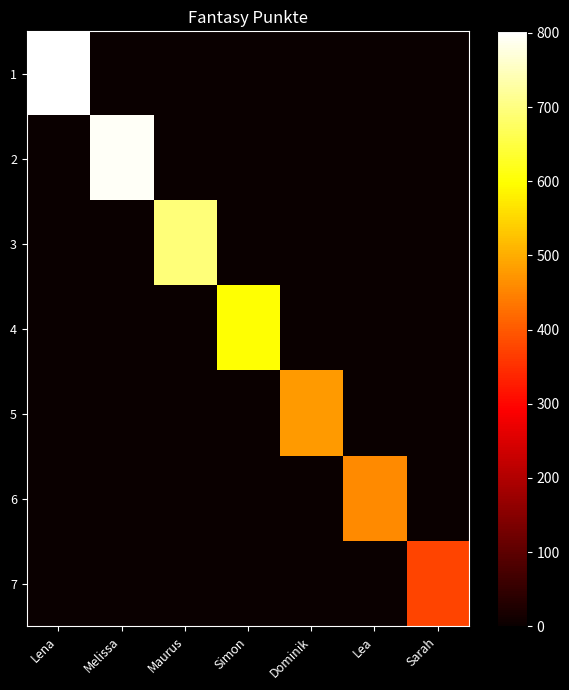

Reading left to right, what are all the values shown in this chart?

1: Lena=802	Melissa=0	Maurus=0	Simon=0	Dominik=0	Lea=0	Sarah=0
2: Lena=0	Melissa=794	Maurus=0	Simon=0	Dominik=0	Lea=0	Sarah=0
3: Lena=0	Melissa=0	Maurus=694	Simon=0	Dominik=0	Lea=0	Sarah=0
4: Lena=0	Melissa=0	Maurus=0	Simon=599	Dominik=0	Lea=0	Sarah=0
5: Lena=0	Melissa=0	Maurus=0	Simon=0	Dominik=478	Lea=0	Sarah=0
6: Lena=0	Melissa=0	Maurus=0	Simon=0	Dominik=0	Lea=459	Sarah=0
7: Lena=0	Melissa=0	Maurus=0	Simon=0	Dominik=0	Lea=0	Sarah=374